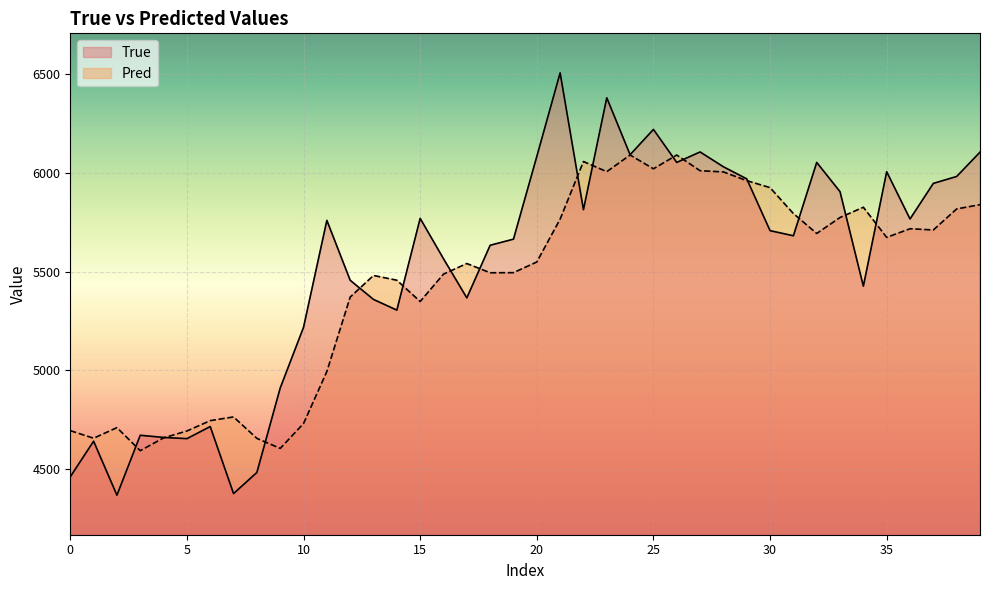

True or false: Pred has more than 0 interior local peaks.

True